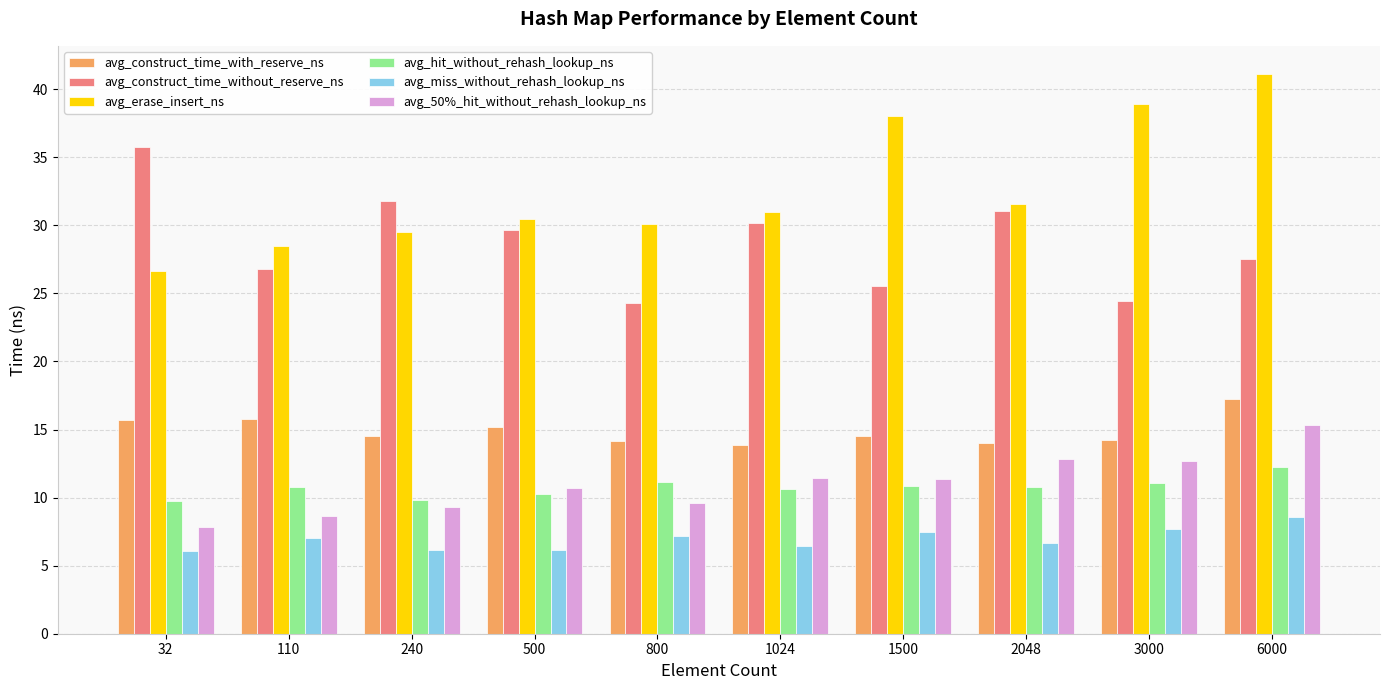

What is the value of the avg_miss_without_rehash_lookup_ns bar at the 3rd from the left?

6.1